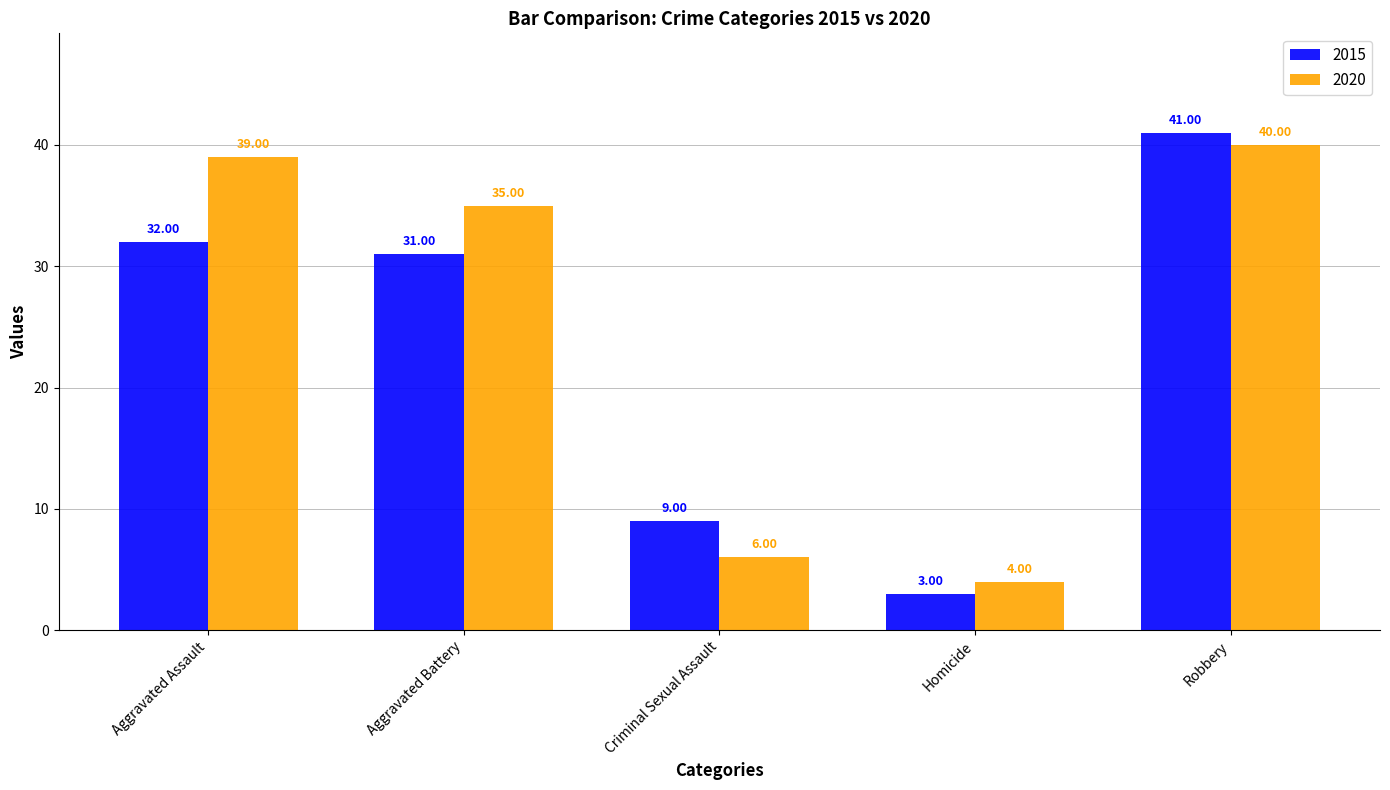

Which category has the lowest value in the 2015 series?

Homicide